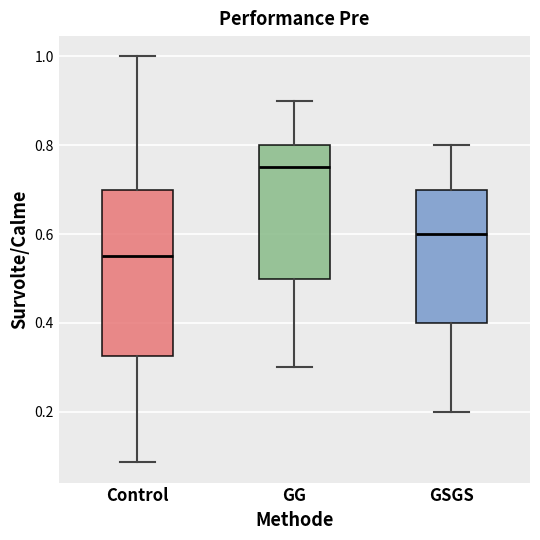

Where does the upper whisker of the box for GG end on the y-axis? The values are not printed on the chart, so give them approximately, as read against the axis.

0.90